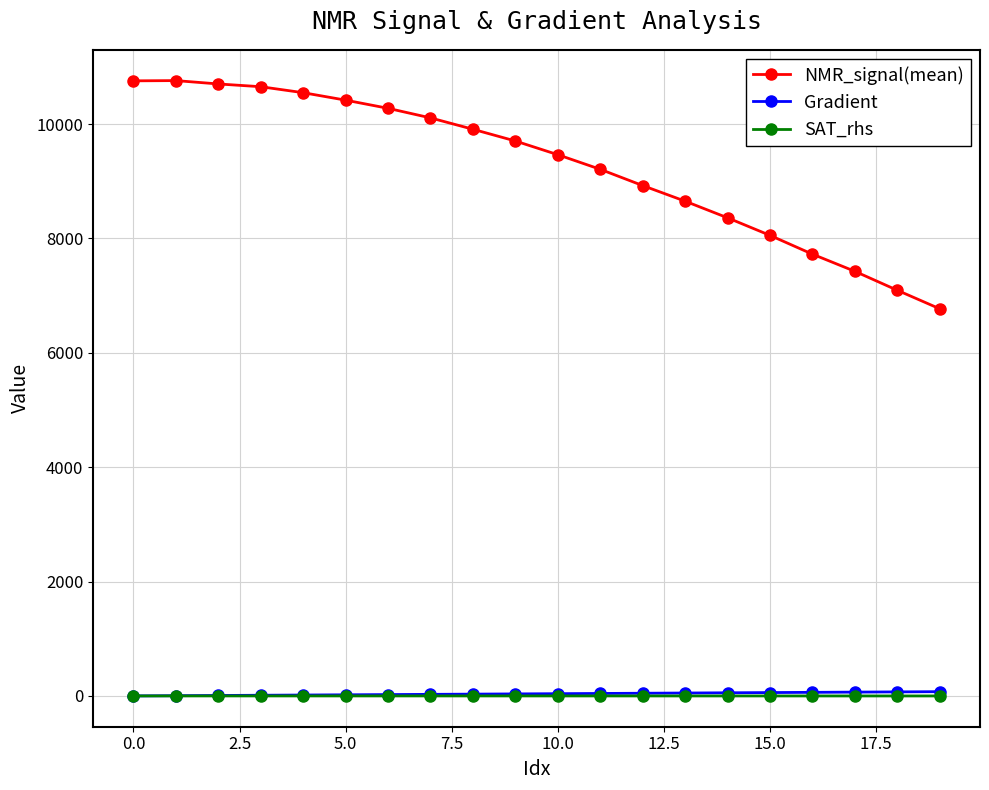

What is the value of the NMR_signal(mean) point at the 7th from the left?

10275.2